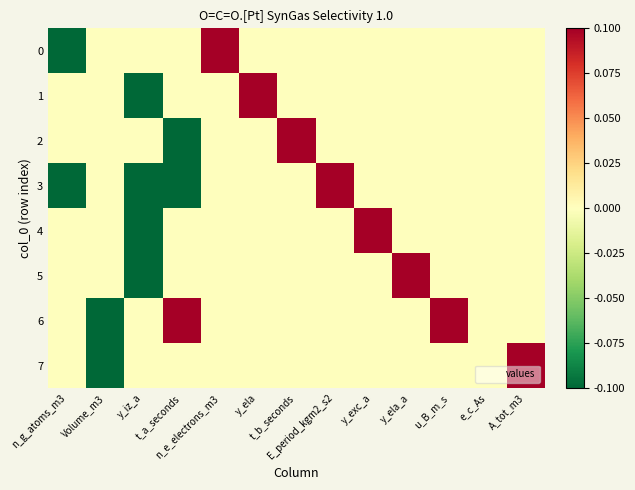

Which label corresponds to the largest value in the chart?

n_e_electrons_m3